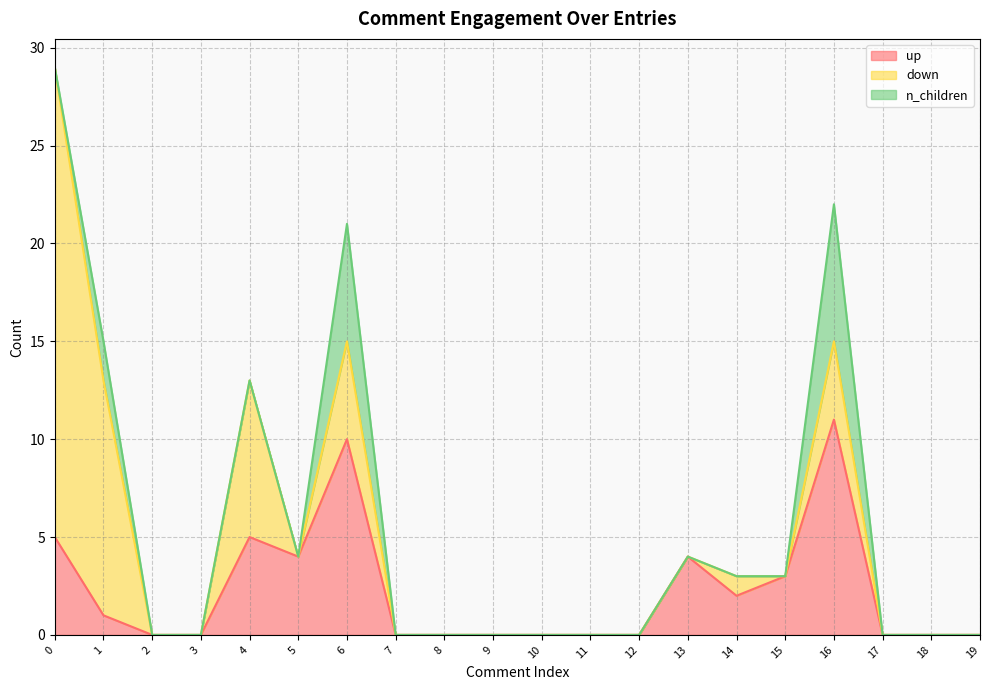

Rank the categories by down value from highest to lowest.

0, 1, 4, 6, 16, 14, 2, 3, 5, 7, 8, 9, 10, 11, 12, 13, 15, 17, 18, 19